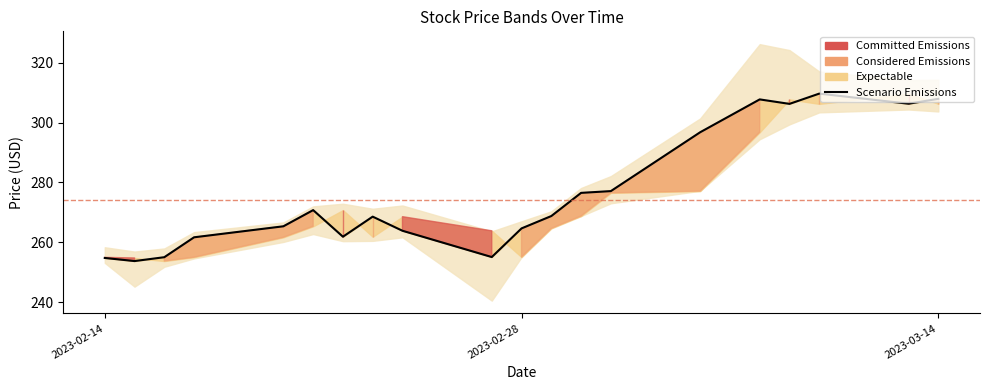

Reading left to right, transcribe all the data shown in this chart.

254.8	253.8	255.1	261.7	265.4	270.8	261.9	268.6	263.9	255.1	264.7	268.8	276.5	277.1	296.8	307.7	306.2	309.6	306.3	307.9